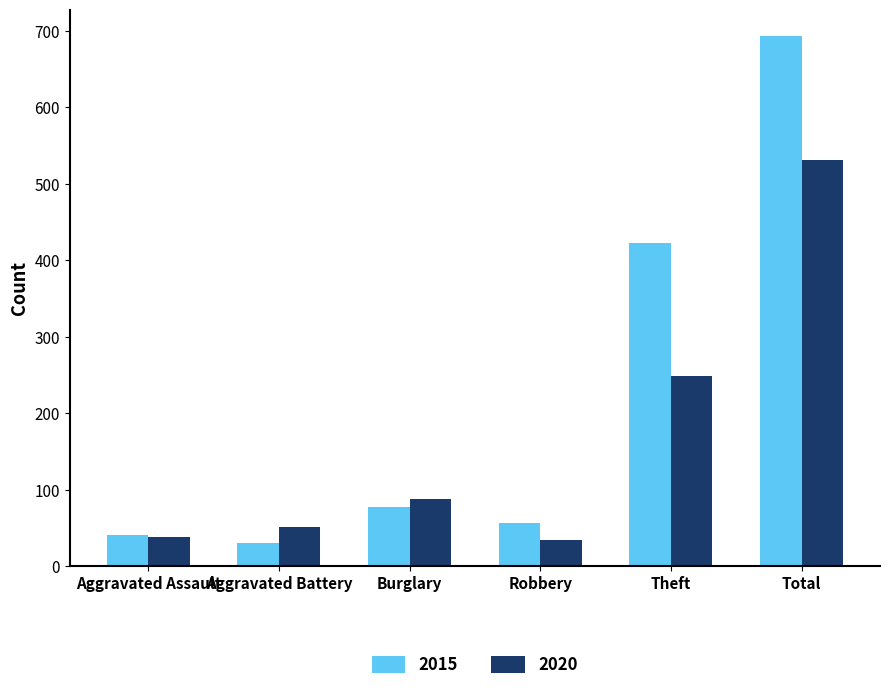

At which label is 2020 closest to 283?

Theft